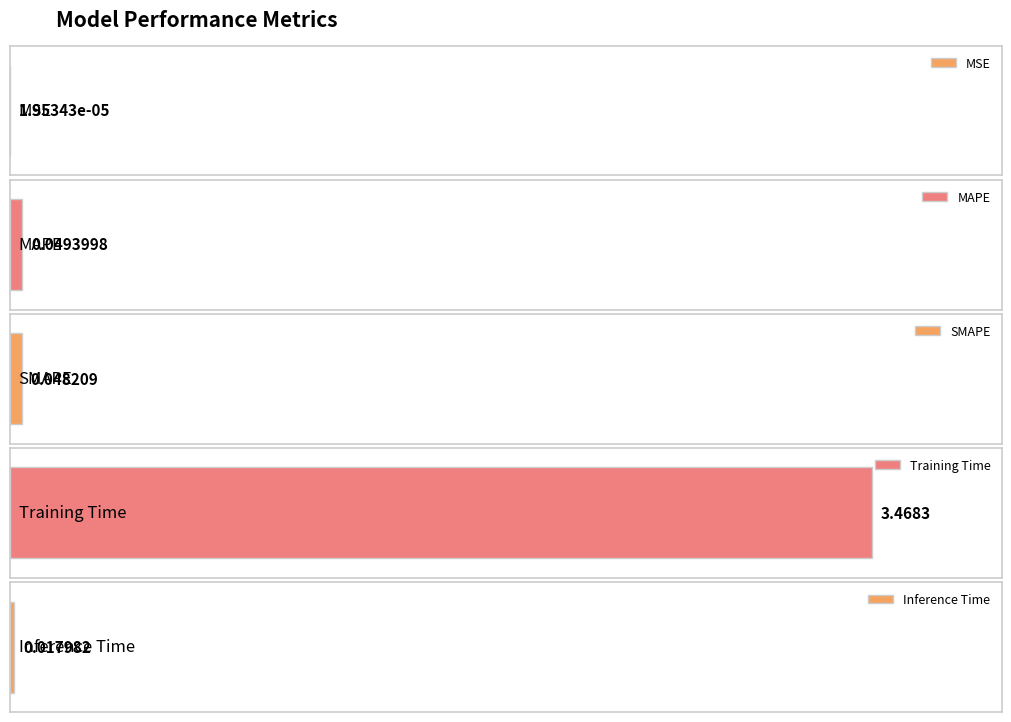

Does the chart contain any negative values?

No